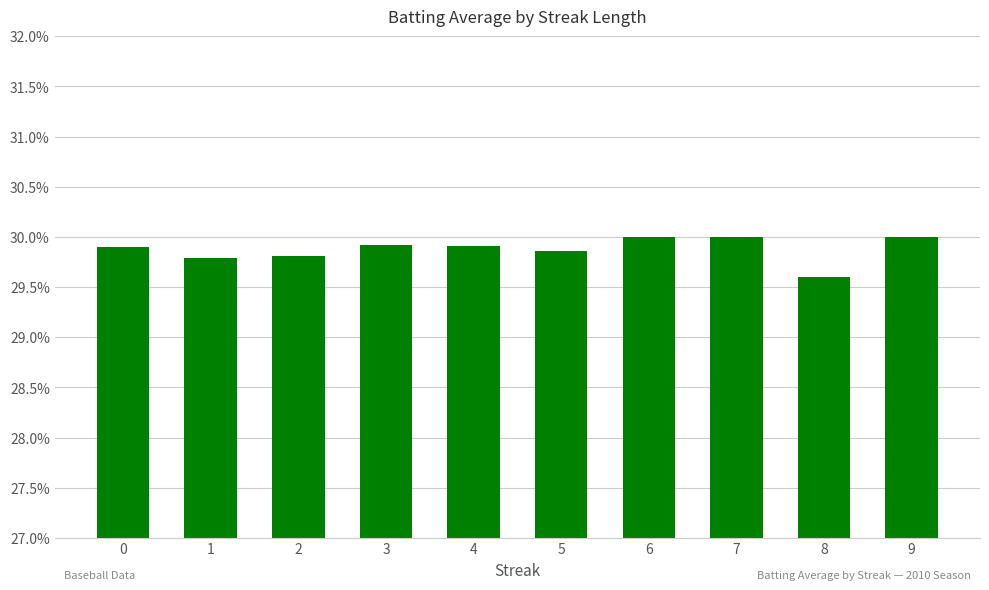

Reading right to left, extract all data points from this chart.

9=0.3	8=0.3	7=0.3	6=0.3	5=0.3	4=0.3	3=0.3	2=0.3	1=0.3	0=0.3